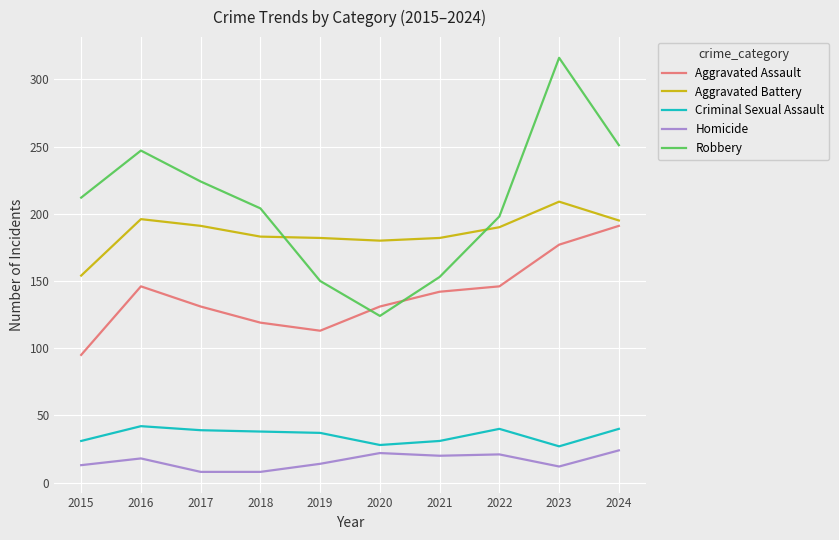

True or false: Homicide and Criminal Sexual Assault intersect in this chart.

False